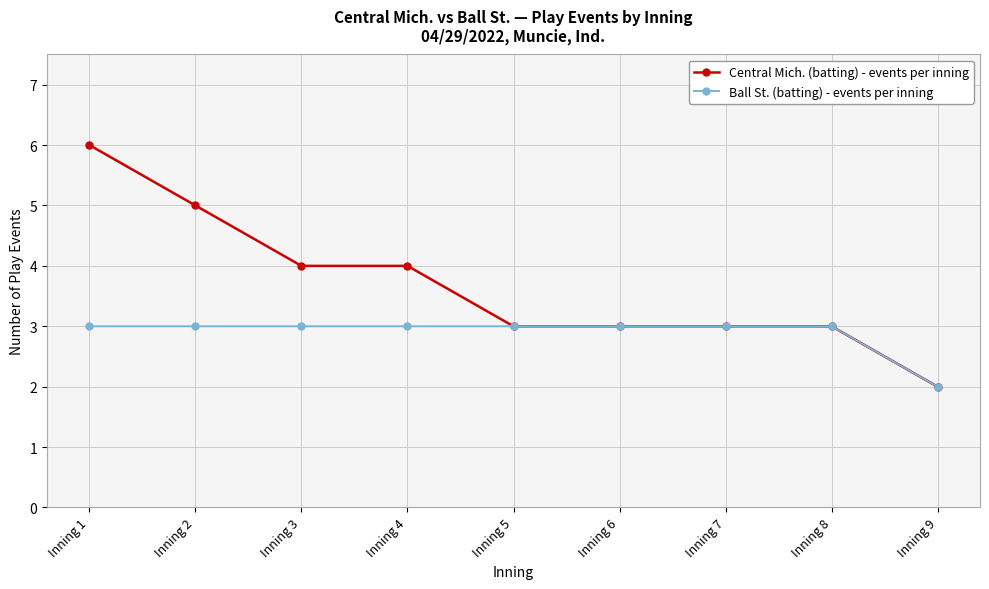

What is the value of the Central Mich. (batting) - events per inning point at the 7th from the left?

3